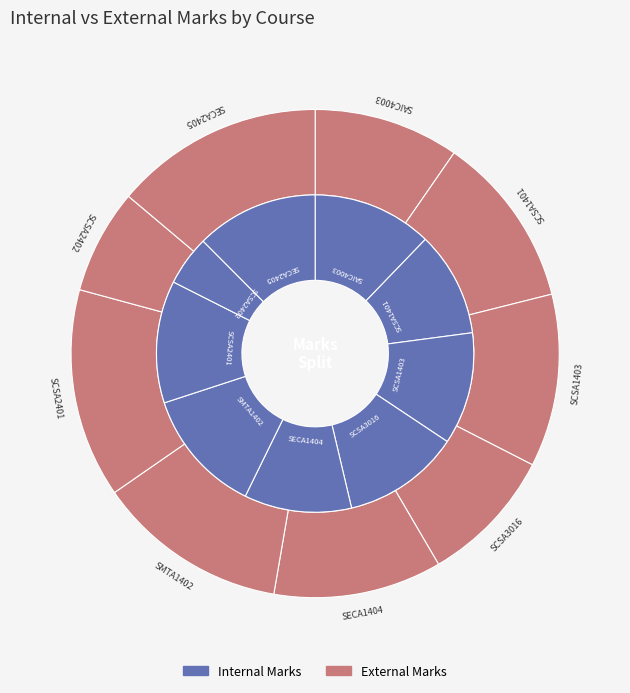

What percentage is the SMTA1402 slice, to the nearest percent?

13%